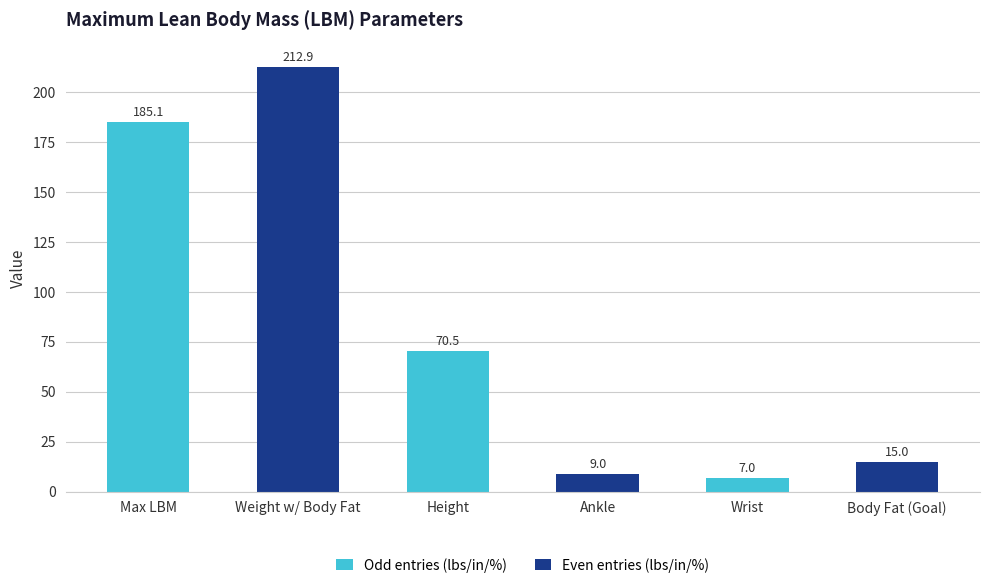

How many data points are less than 70?

3